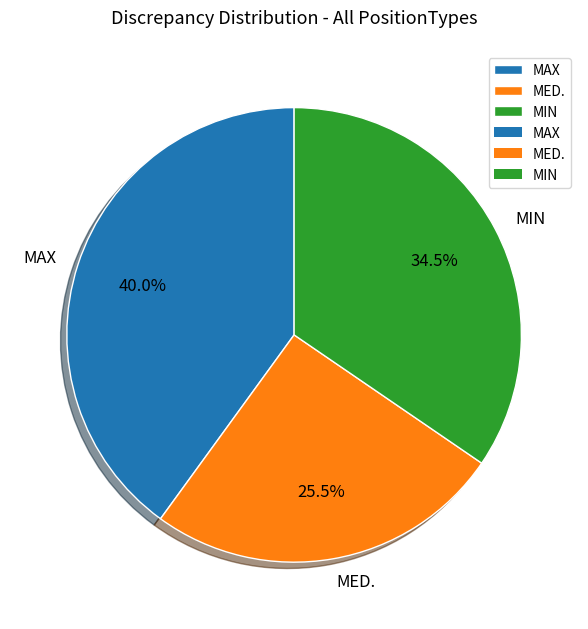

Between MIN and MED., which is larger?

MIN